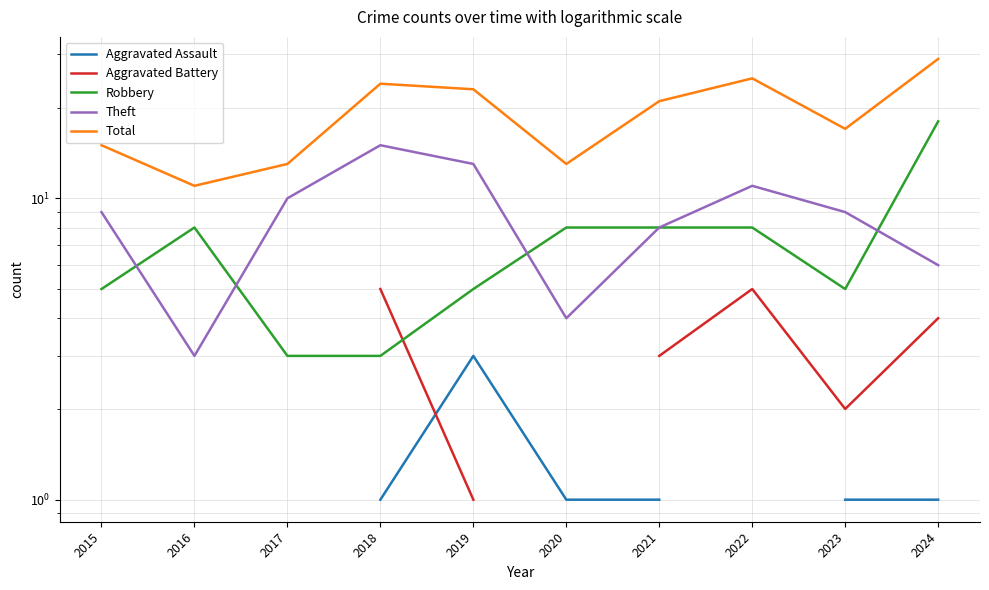

Count the number of data series in this chart.

5